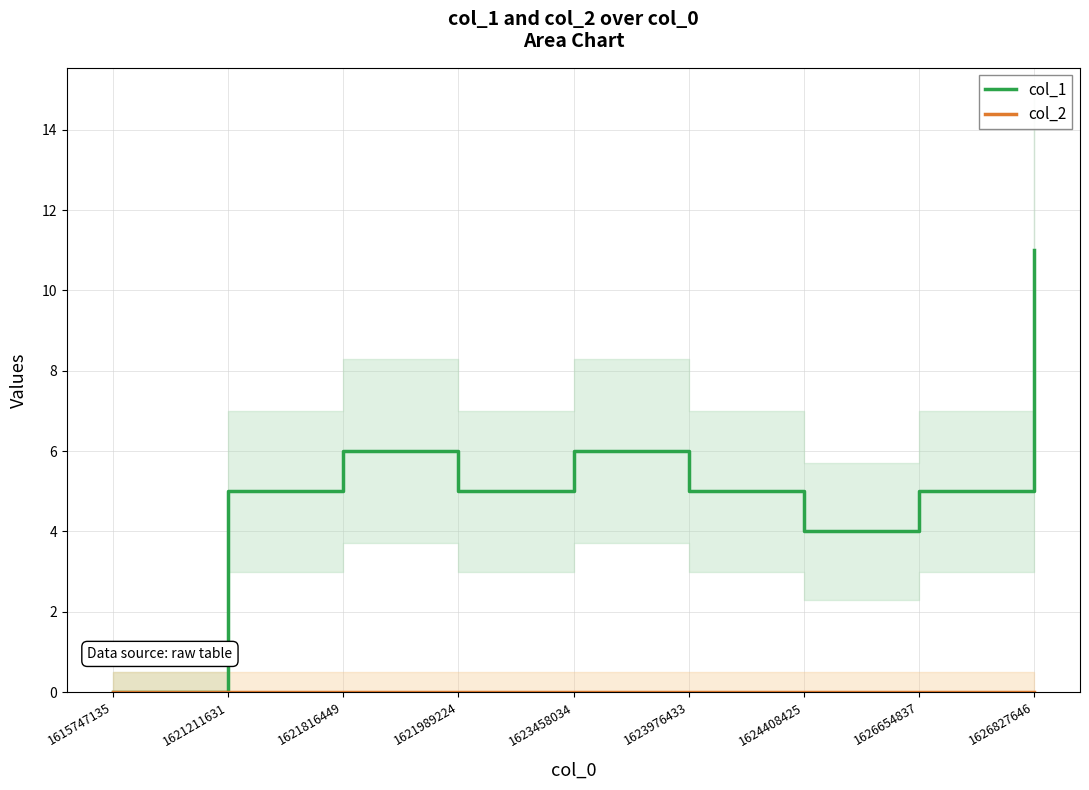

Reading left to right, transcribe all the data shown in this chart.

col_1: 1615747135=0	1621211631=5	1621816449=6	1621989224=5	1623458034=6	1623976433=5	1624408425=4	1626654837=5	1626827646=11
col_2: 1615747135=0	1621211631=0	1621816449=0	1621989224=0	1623458034=0	1623976433=0	1624408425=0	1626654837=0	1626827646=0